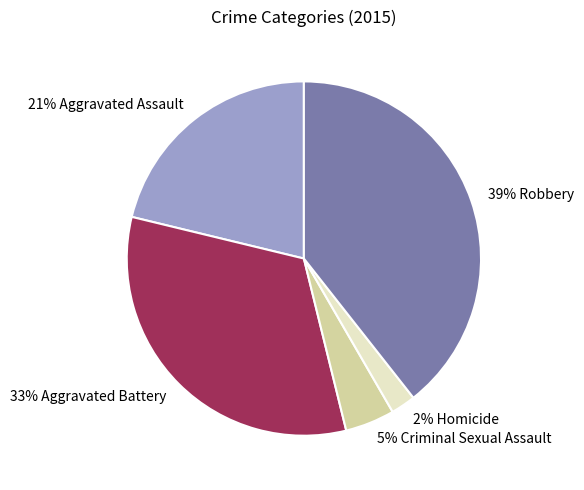

Is there a majority slice in this chart?

No